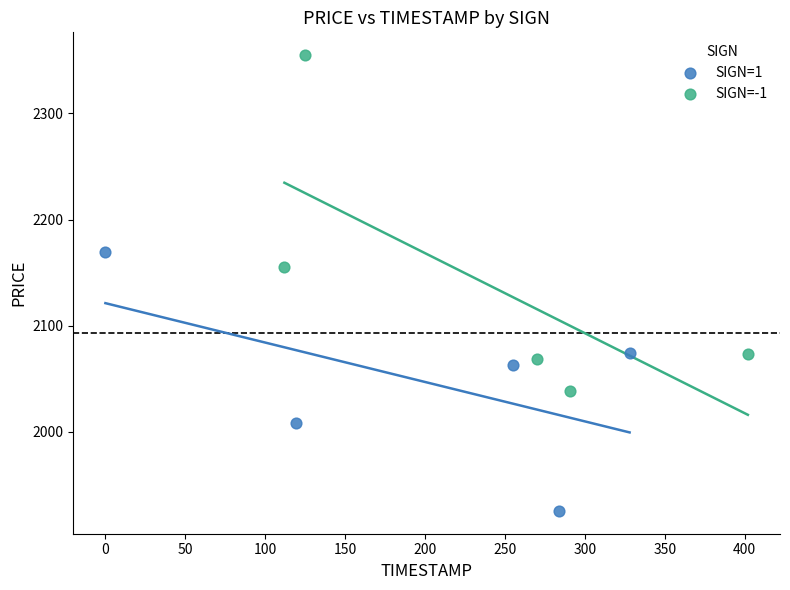

Which series has the widest spread of Y values?

SIGN=-1